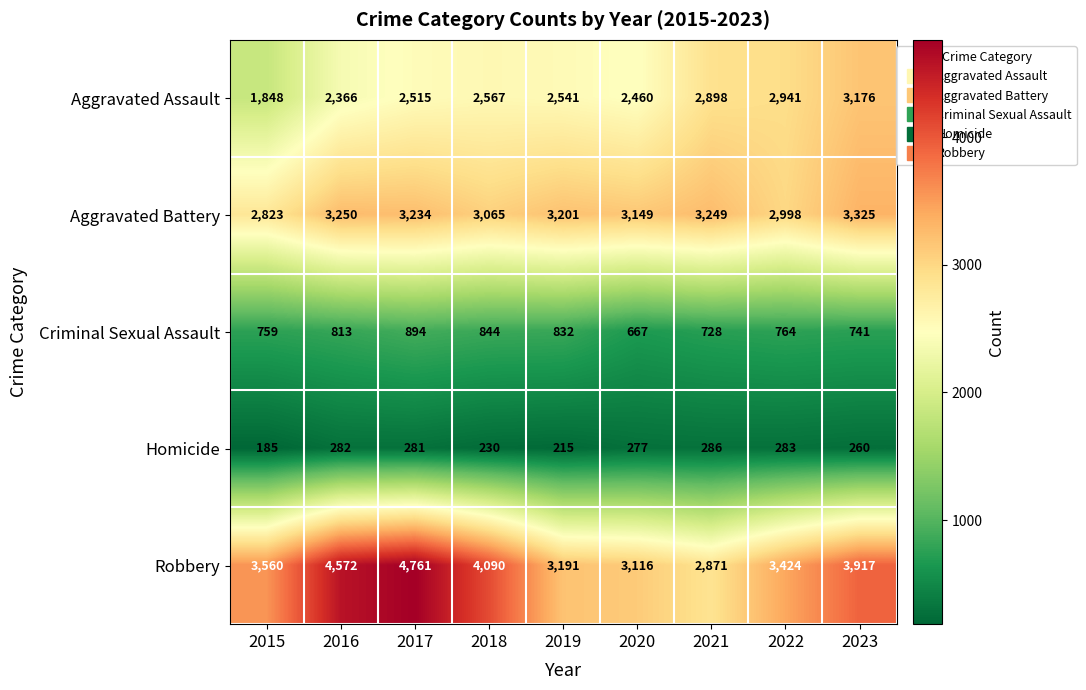

Count the number of data series in this chart.

5